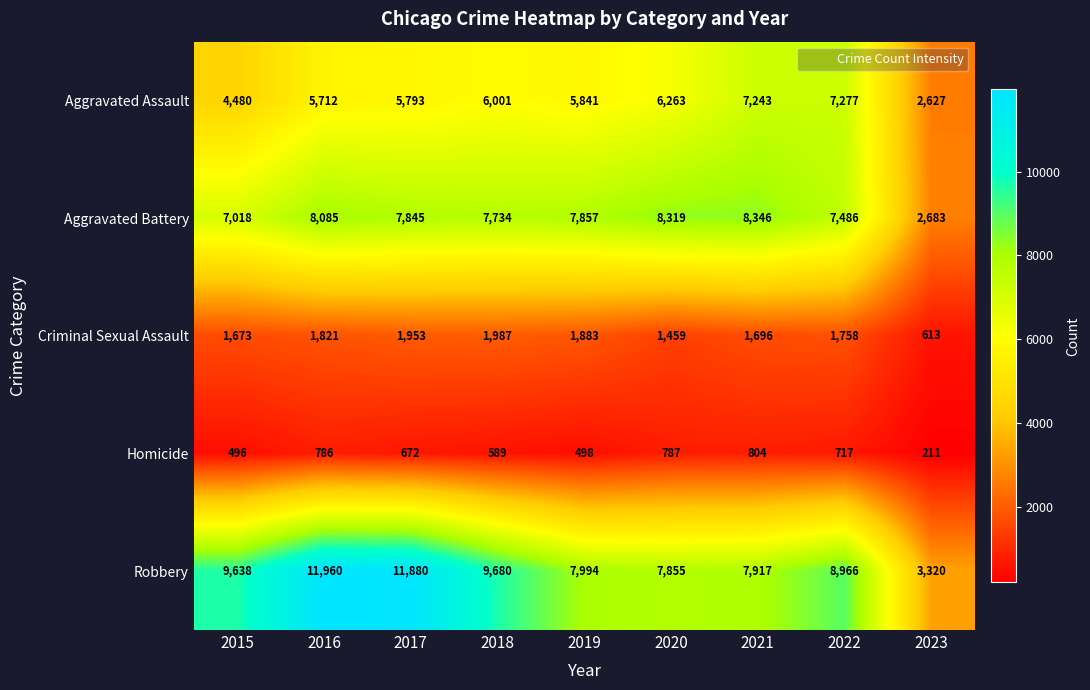

Rank the series by their maximum value, from highest to lowest.

Robbery, Aggravated Battery, Aggravated Assault, Criminal Sexual Assault, Homicide